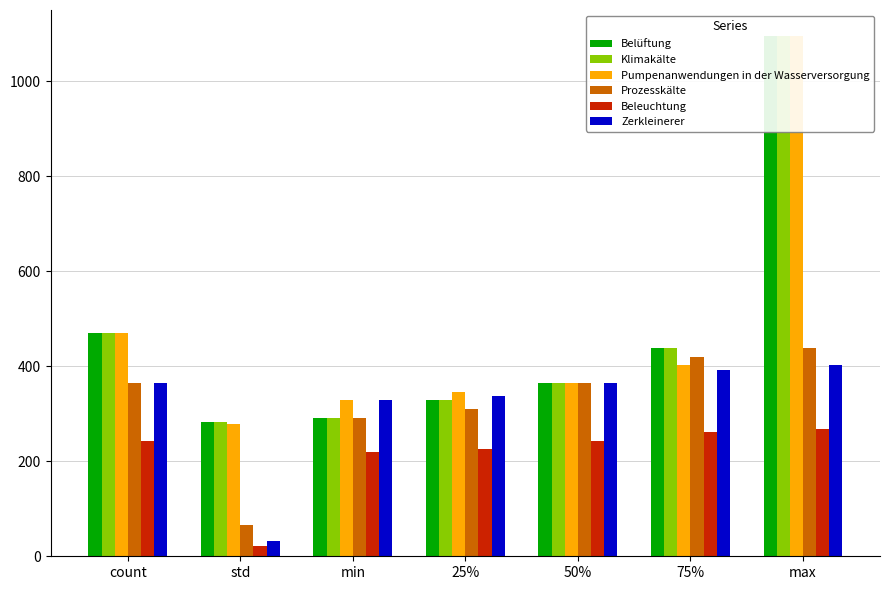

At 25%, list the series in order from smallest to largest.

Beleuchtung, Prozesskälte, Belüftung, Klimakälte, Zerkleinerer, Pumpenanwendungen in der Wasserversorgung